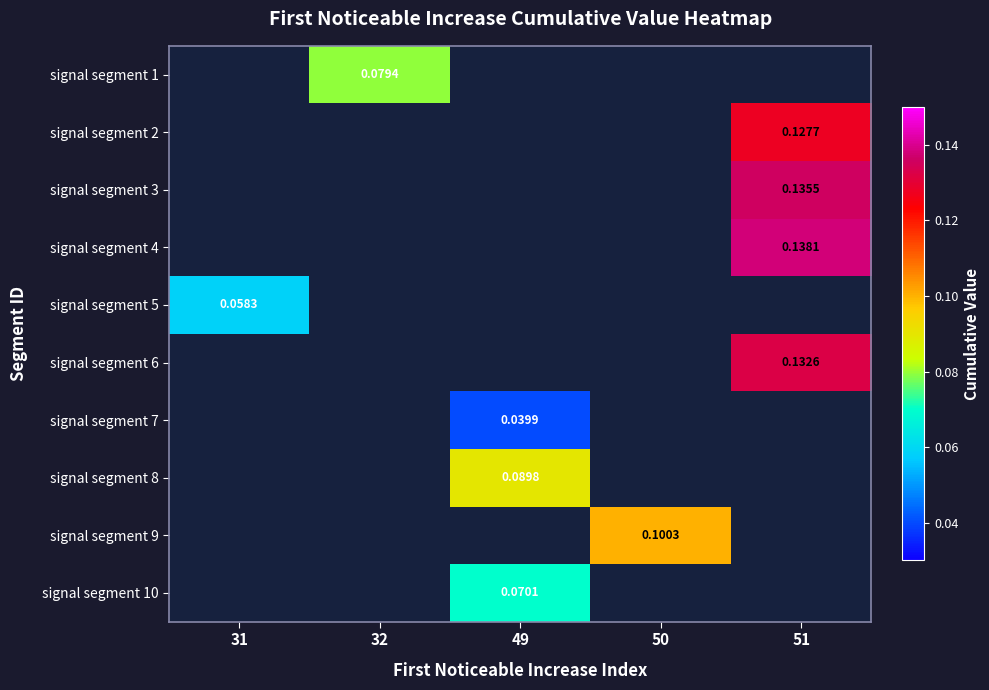

Which series has the largest range (max minus min)?

signal segment 5